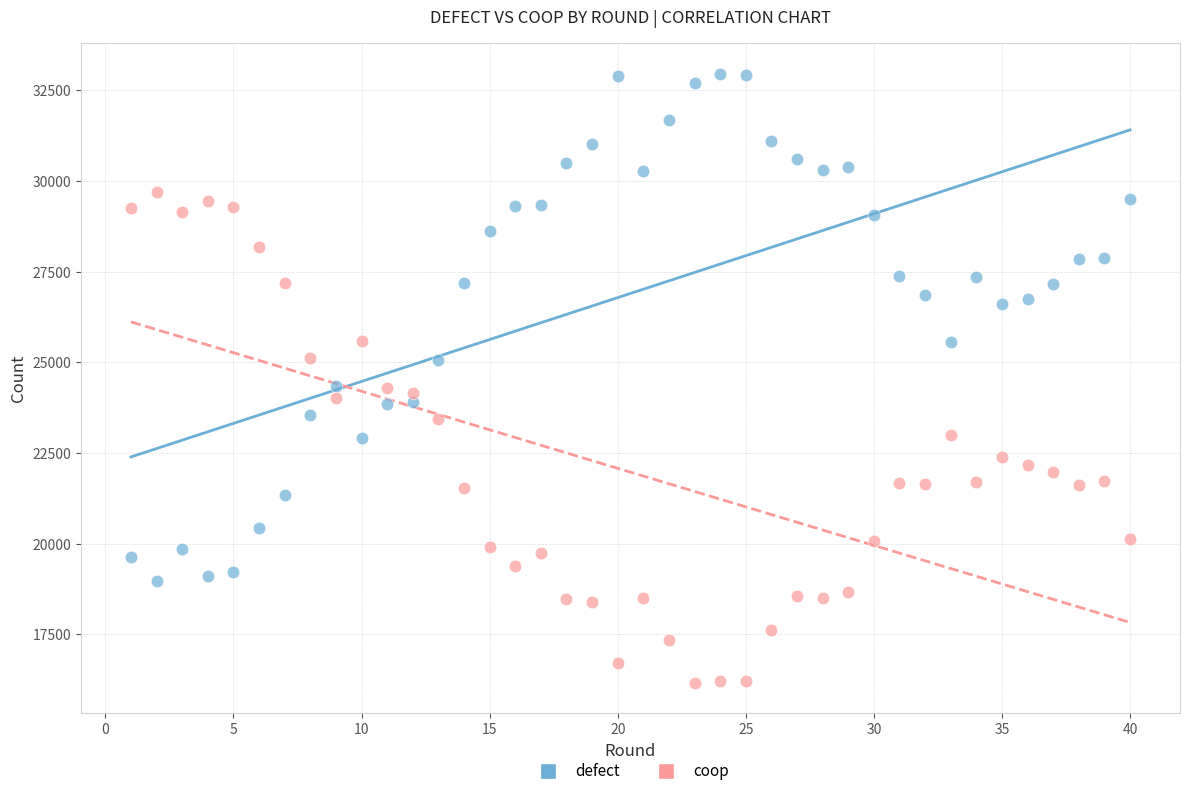

Which series contains the lowest Y value?

coop